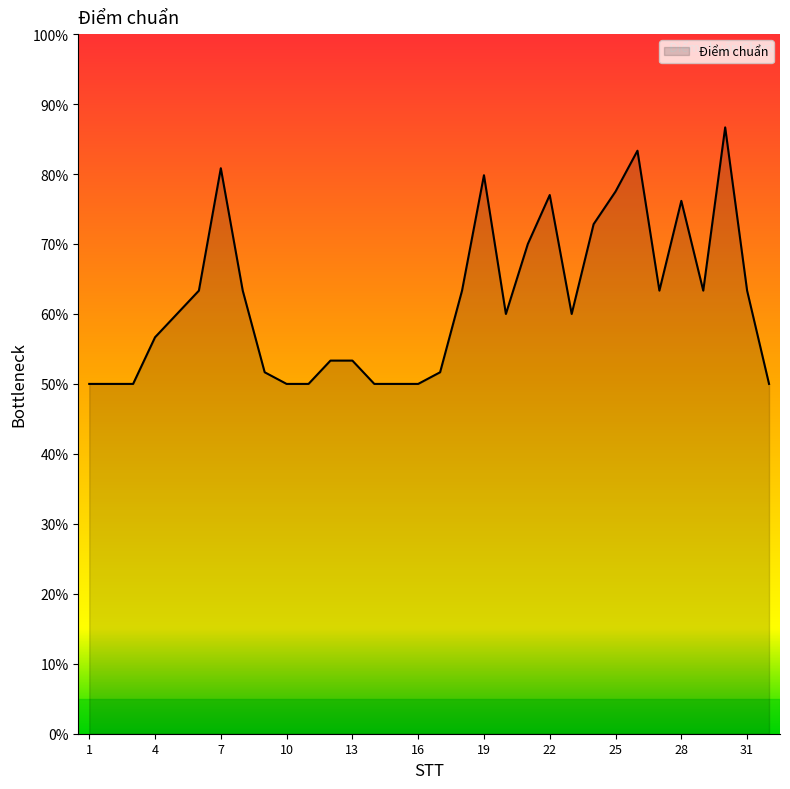

What is the average value?

61.9